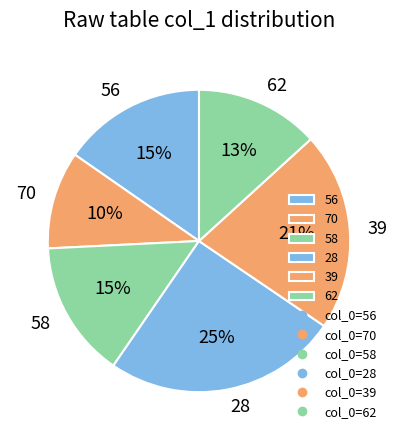

What is the ratio of the value at 56 to the value at 58?

1.0